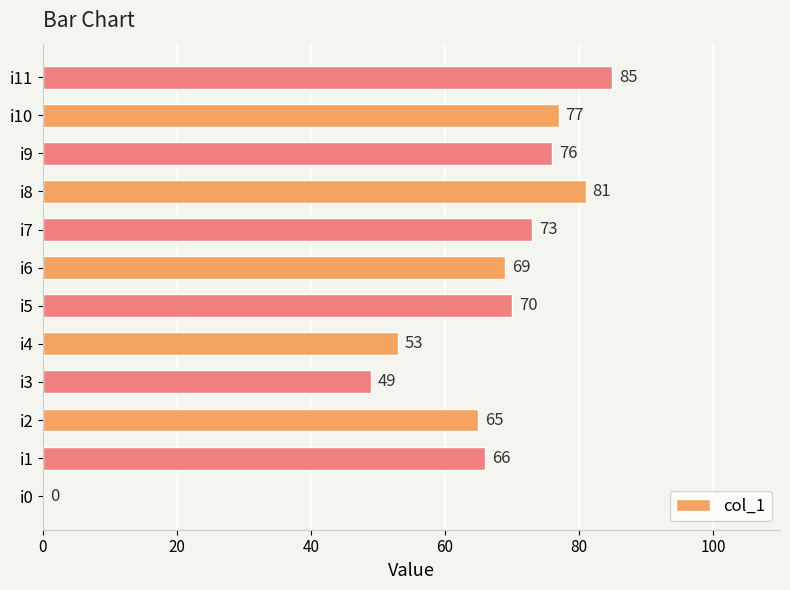

What is the average value?

64